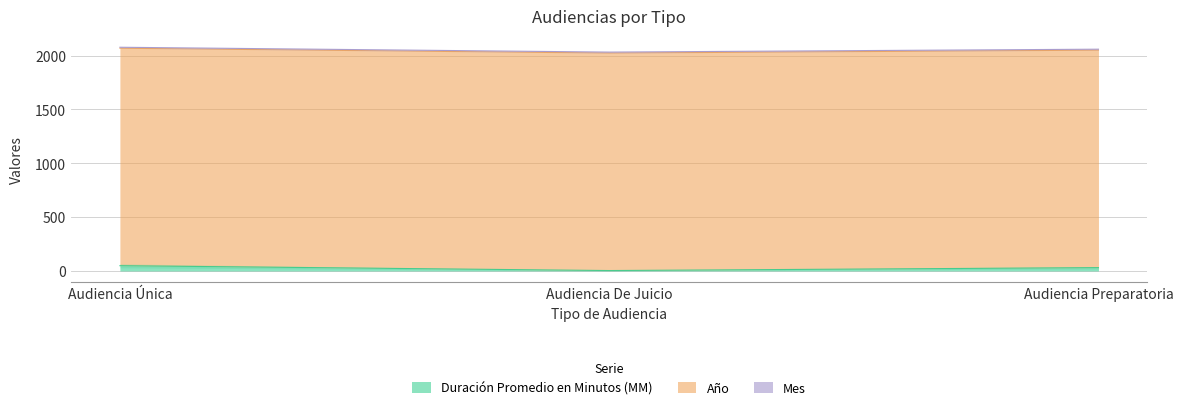

What are all the series names shown in the legend?

Duración Promedio en Minutos (MM), Año, Mes